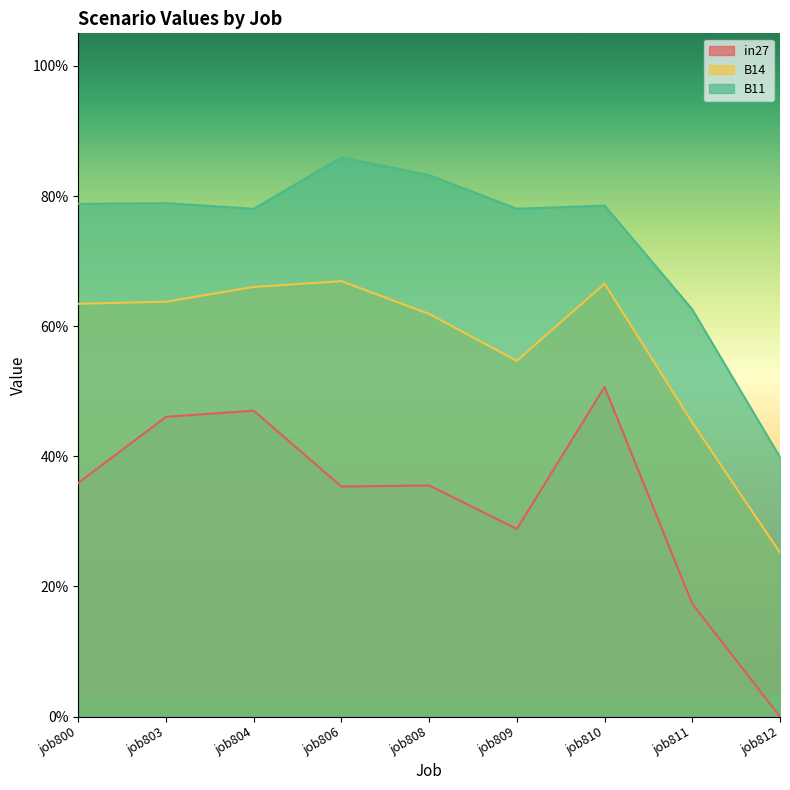

True or false: B14 has a value of 0.4 at job812.

False